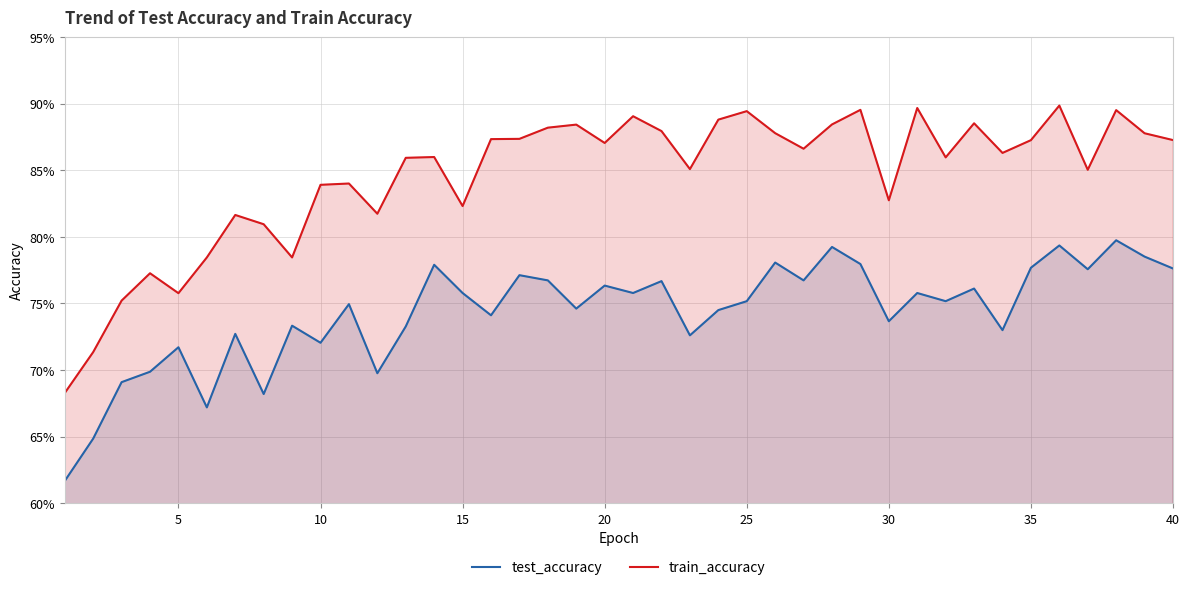

What is the value of the test_accuracy point at the 35th from the left?

0.8